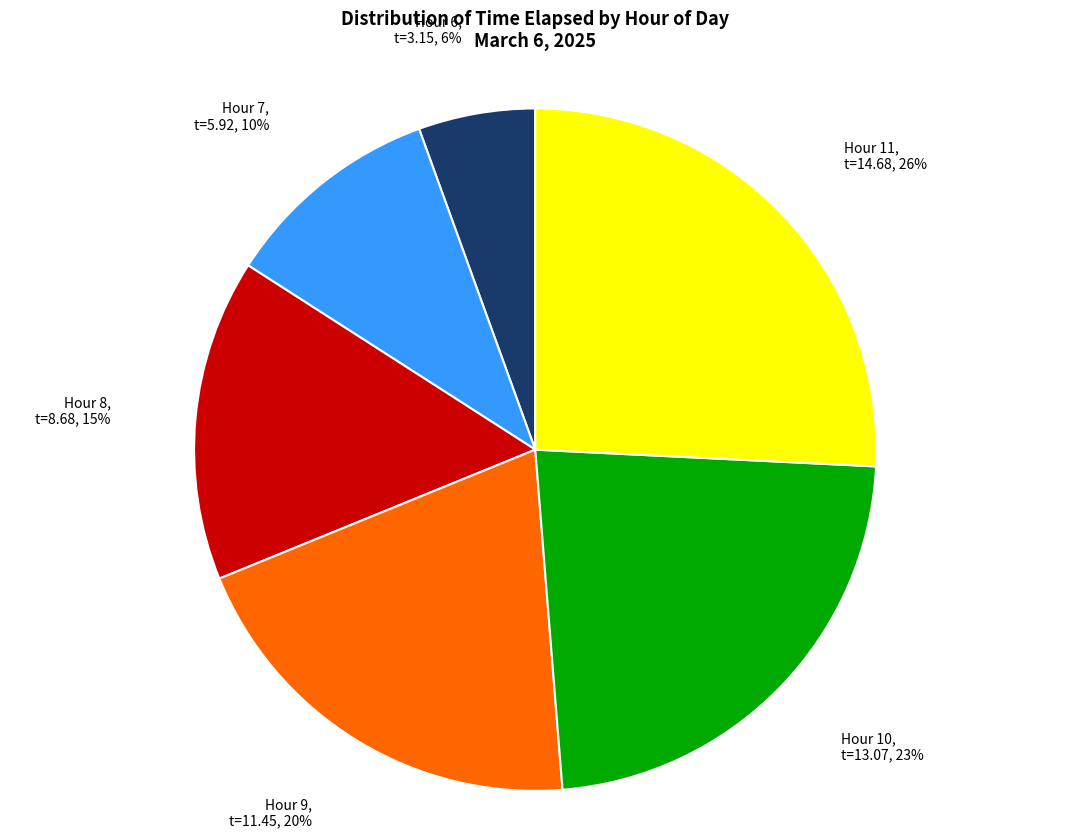

Does any single category account for the majority?

No